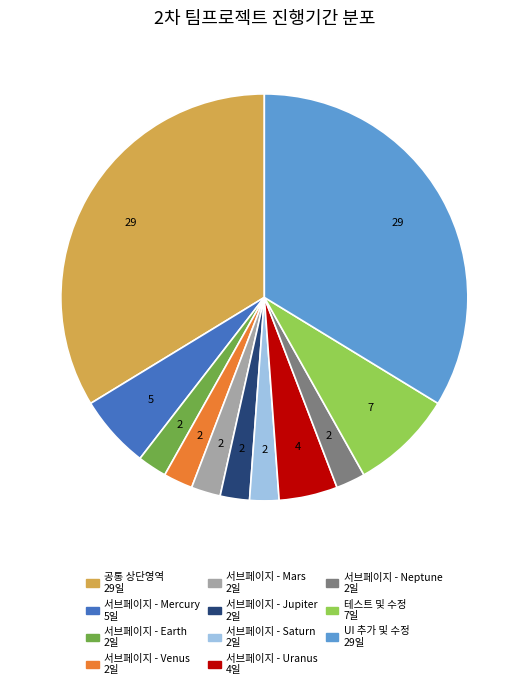

The UI 추가 및 수정 slice represents 34% of the pie. True or false?

True